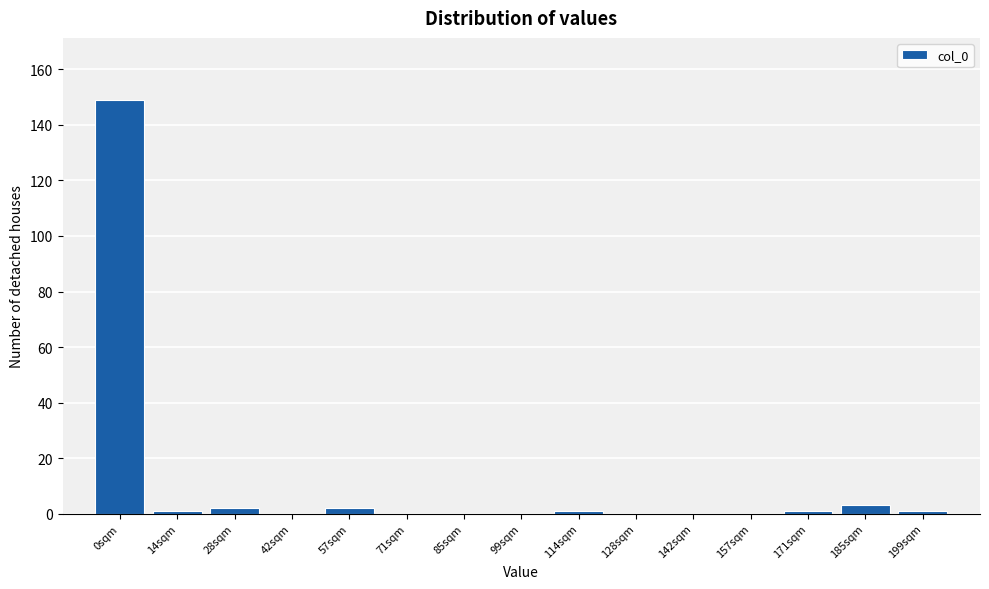

Reading left to right, list all the values displayed in this chart.

0sqm=149	14sqm=1	28sqm=2	42sqm=0	57sqm=2	71sqm=0	85sqm=0	99sqm=0	114sqm=1	128sqm=0	142sqm=0	157sqm=0	171sqm=1	185sqm=3	199sqm=1